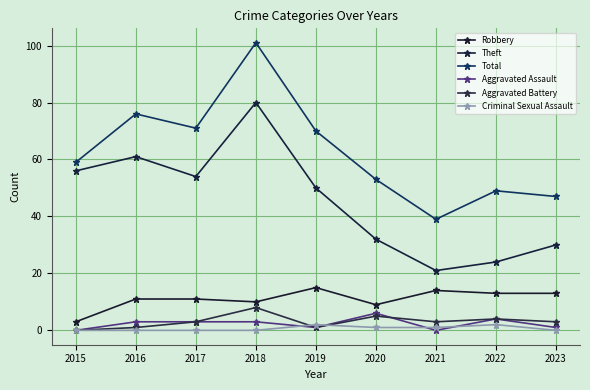

What is the value of the Total point at the 9th from the left?

47